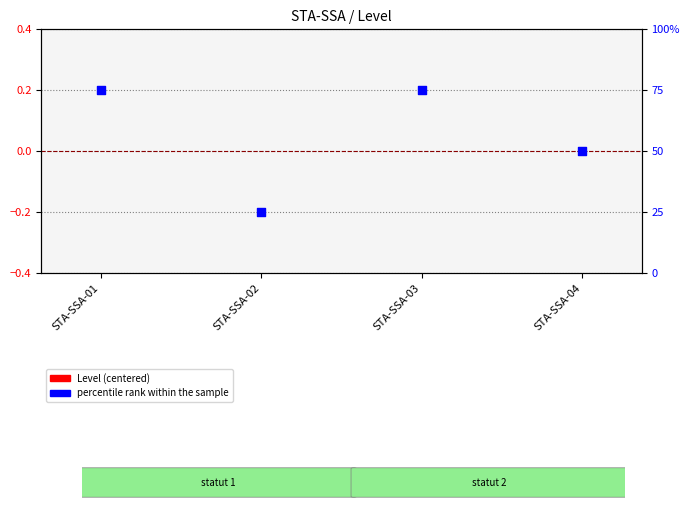

Is the value of percentile rank within the sample at STA-SSA-04 greater than the value of Level (centered) at STA-SSA-01?

Yes